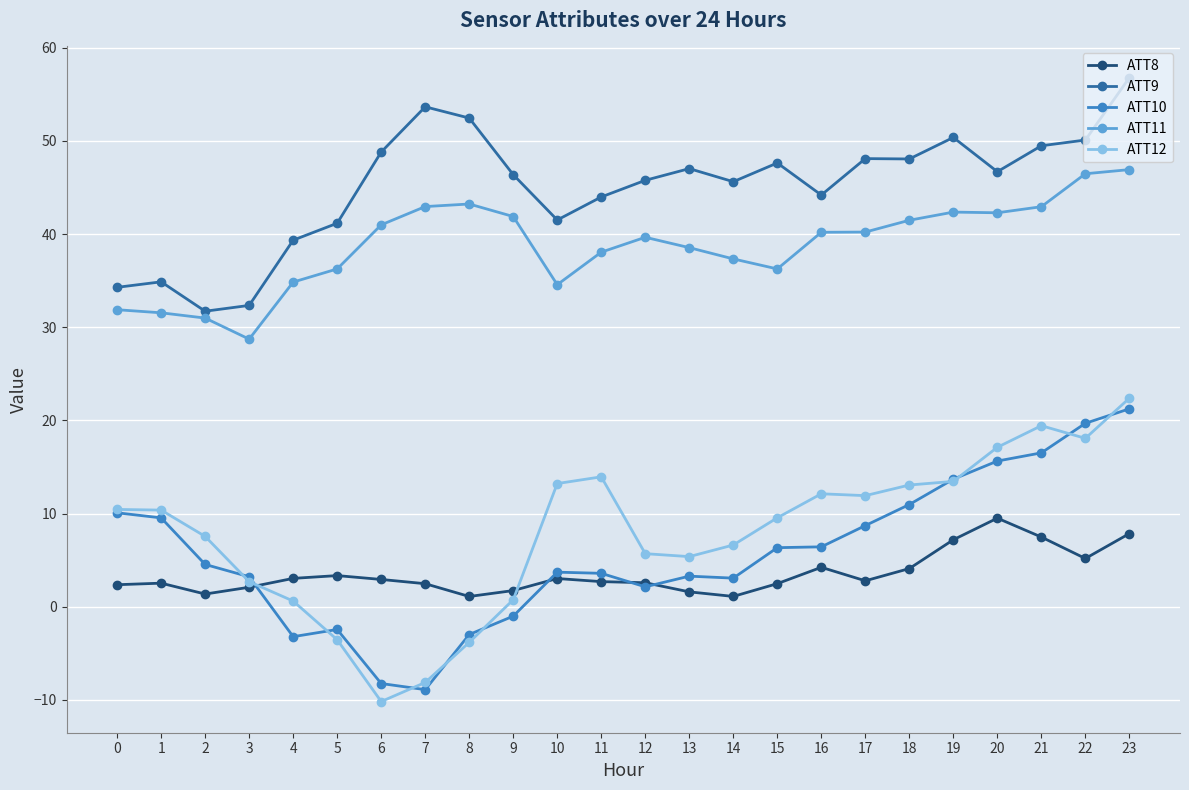

What are all the series names shown in the legend?

ATT8, ATT9, ATT10, ATT11, ATT12